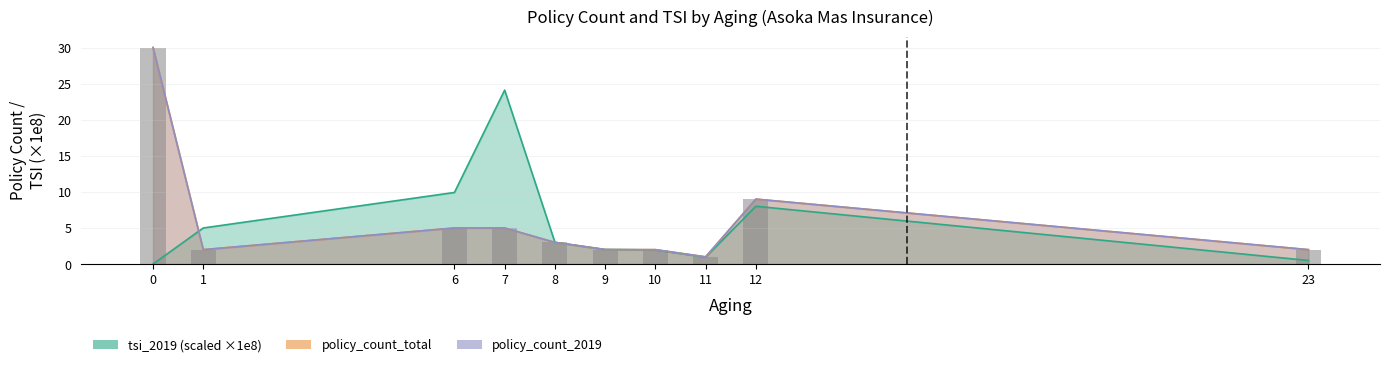

What is the difference between the values at 11 and 23?

1